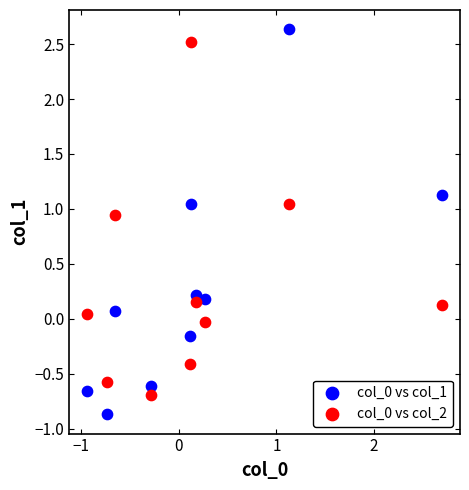

What is the X range (max minus min) for the scatter plot?

3.6